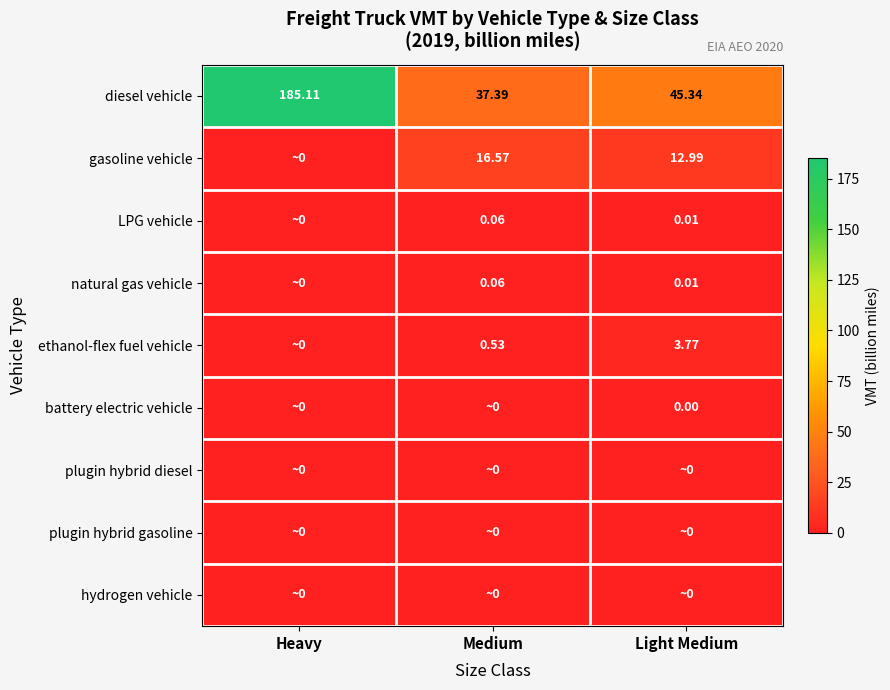

How many distinct data groups are displayed?

9